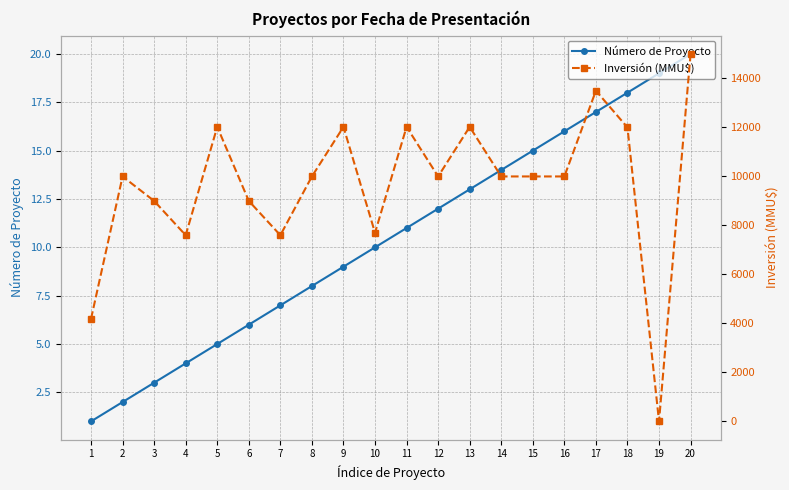

The value of Número de Proyecto at 8 is 8. True or false?

True